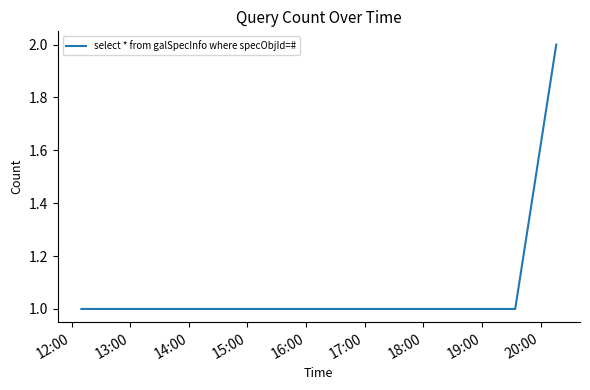

True or false: the data has more than 1 interior local peaks.

False